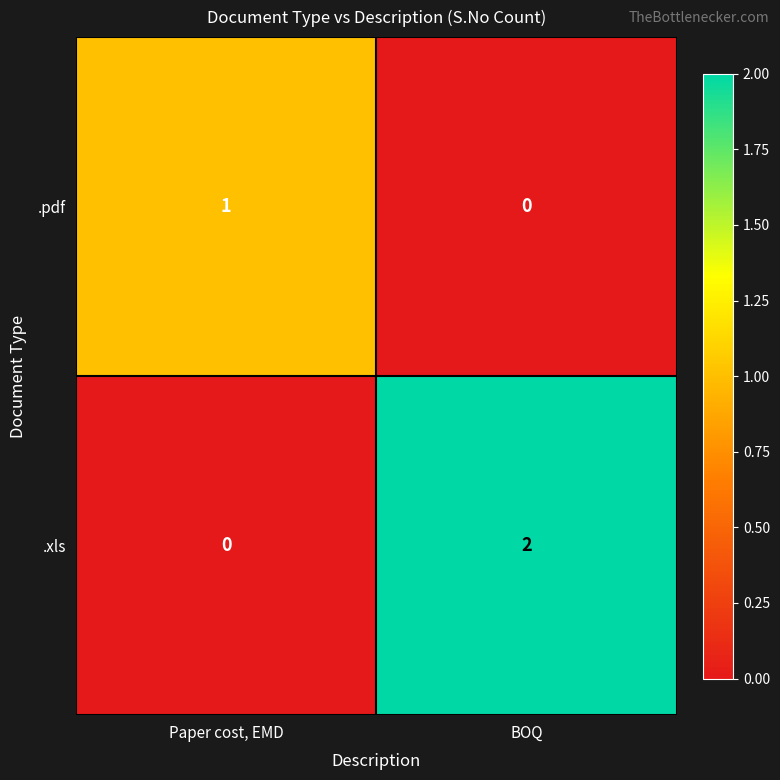

Rank the series by their average value, from highest to lowest.

.xls, .pdf